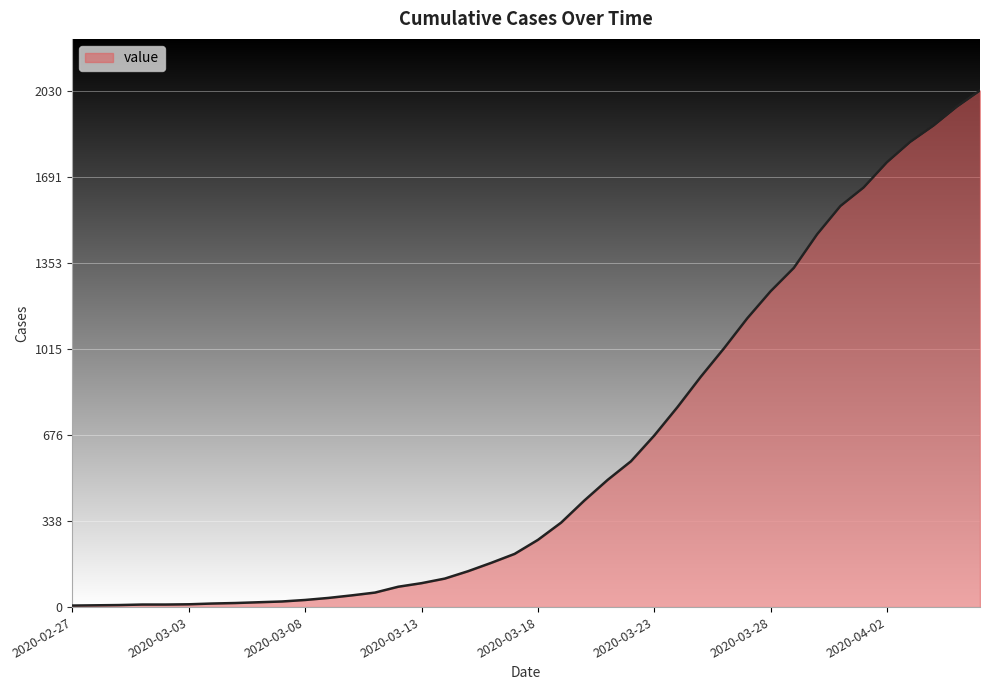

True or false: the data has more than 0 interior local peaks.

False